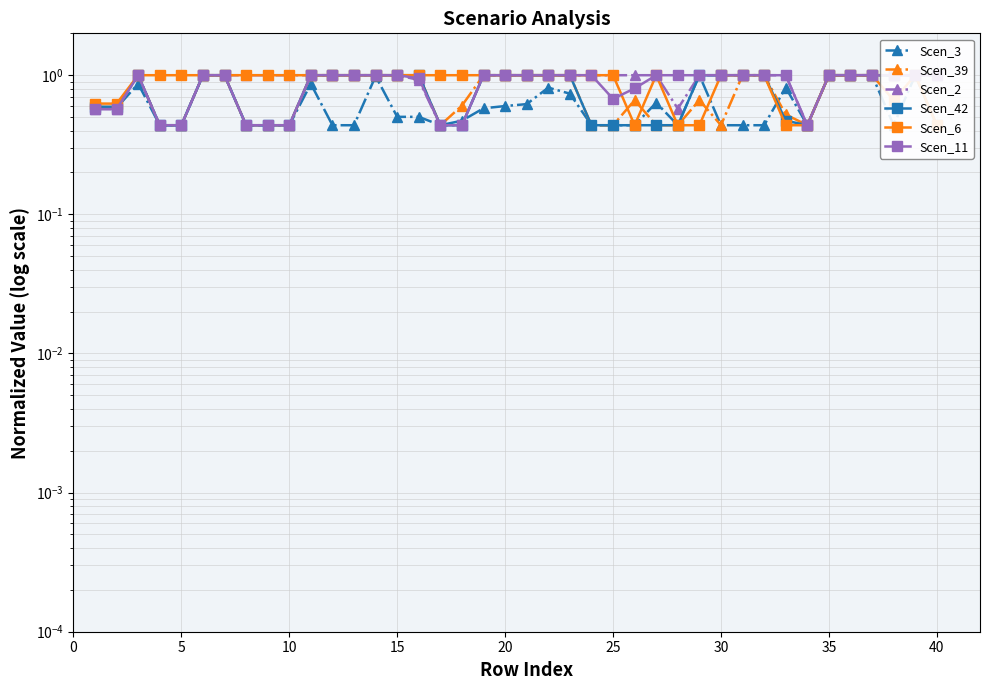

How many values in the Scen_11 series are below 1?

13